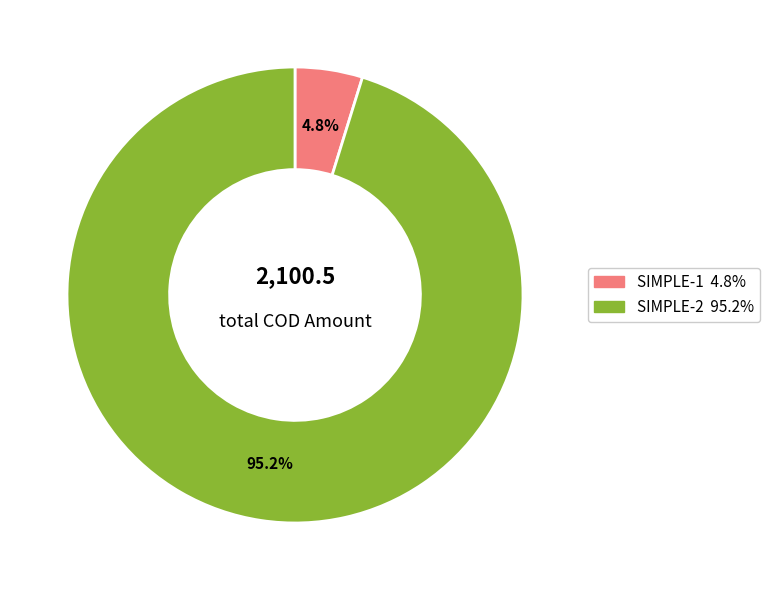

Count the number of slices in the pie.

2